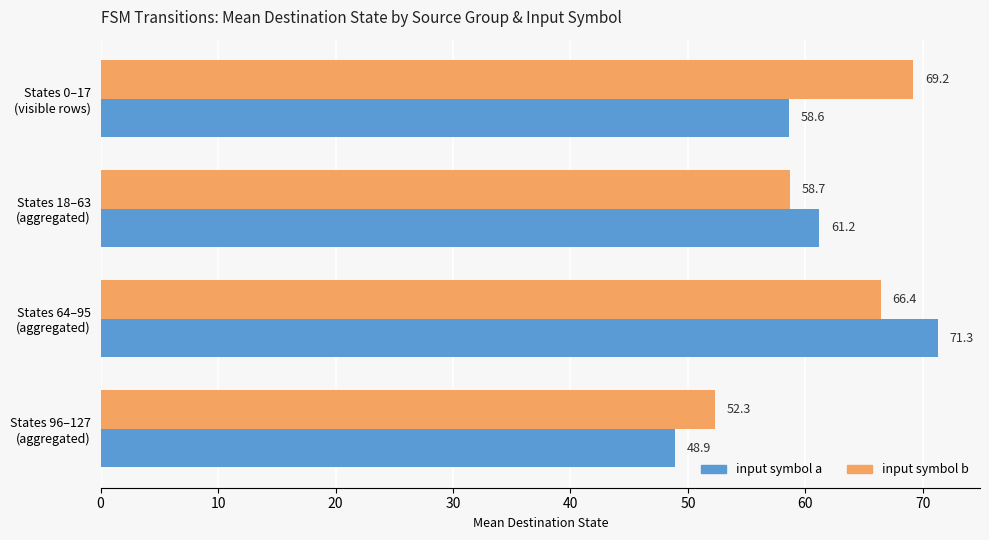

List the labels in order of input symbol a value, smallest first.

States 96–127
(aggregated), States 0–17
(visible rows), States 18–63
(aggregated), States 64–95
(aggregated)